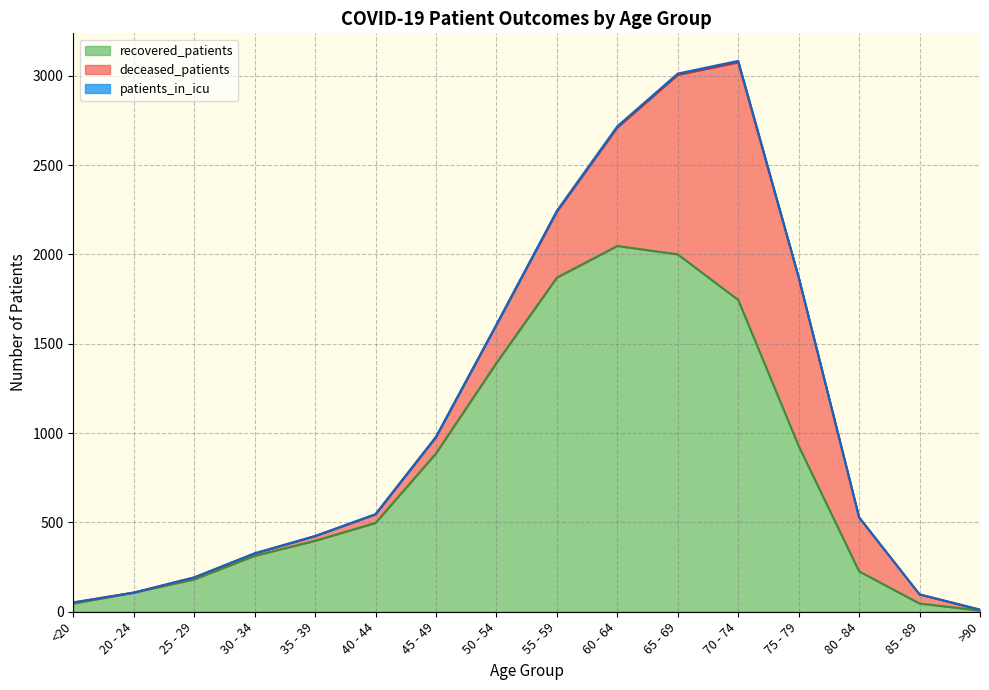

Does the chart have visible grid lines?

Yes